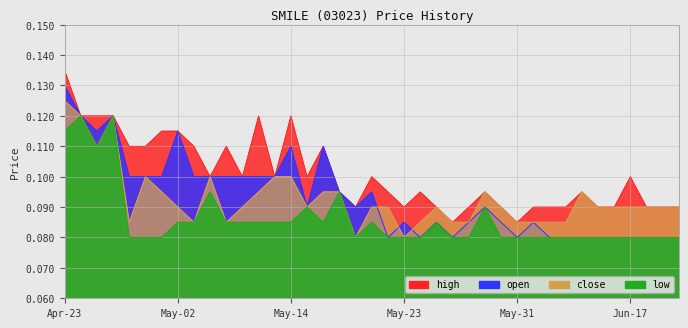

True or false: low and close cross at least once.

False